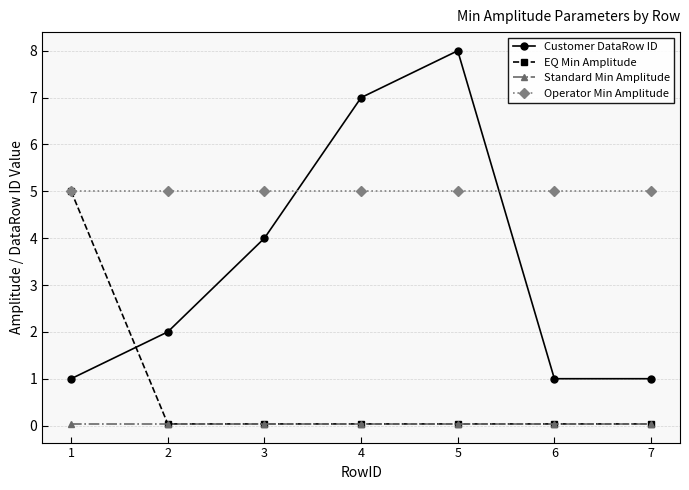

What is the difference between the highest and lowest values at 3?

5.0